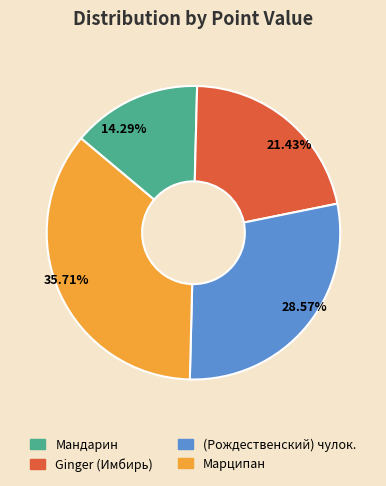

Do 21.43% and 14.29% together represent more than half of the pie?

No